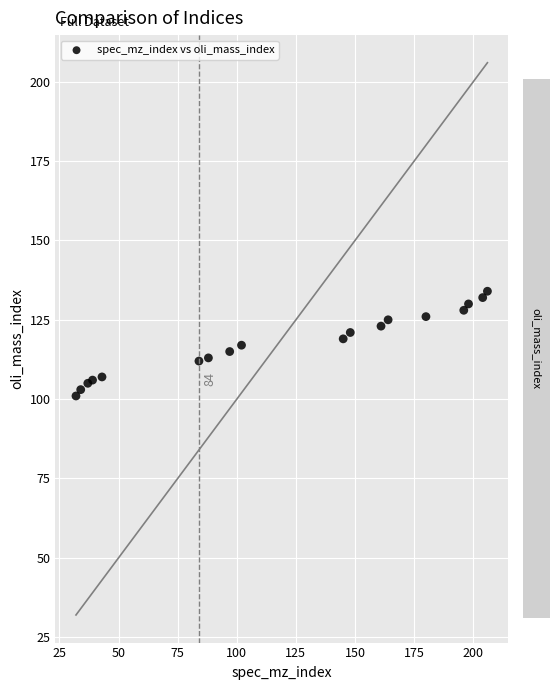

What is the range of X values (max minus min)?

174